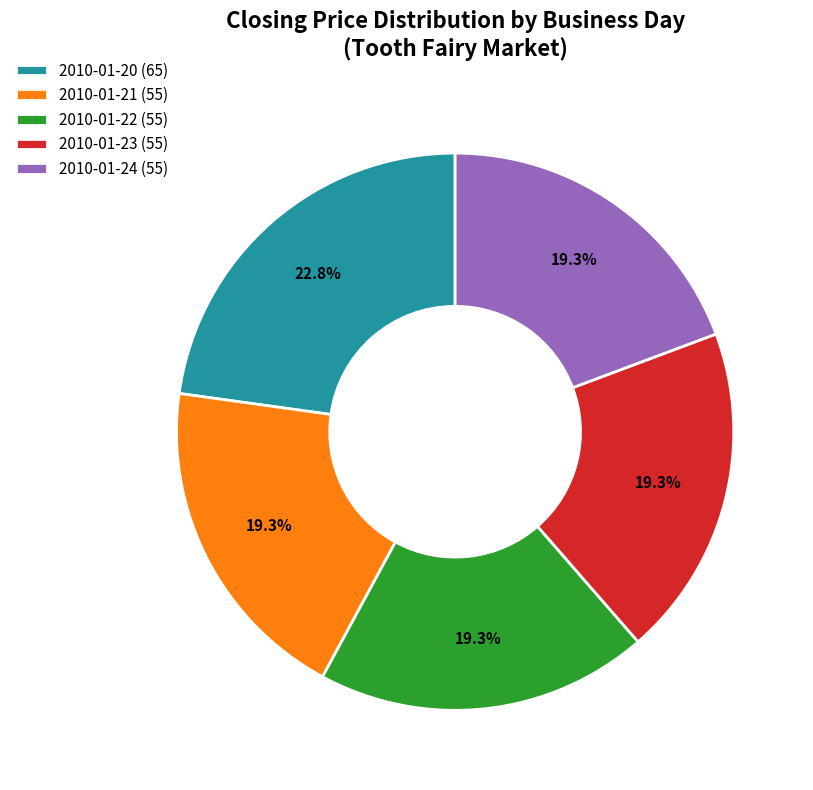

What portion of the pie excludes 2010-01-21 (55)?

80.7%